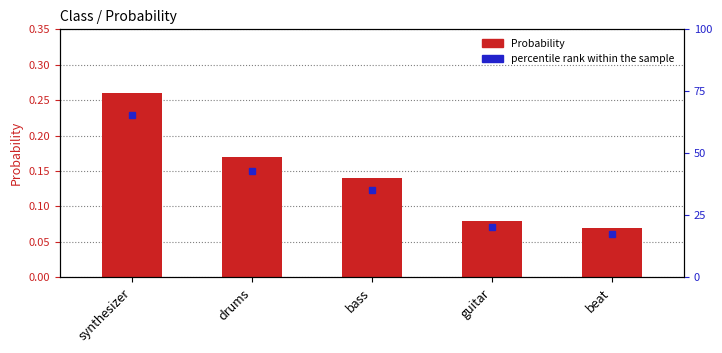

What is the change in value from synthesizer to guitar?

-0.2